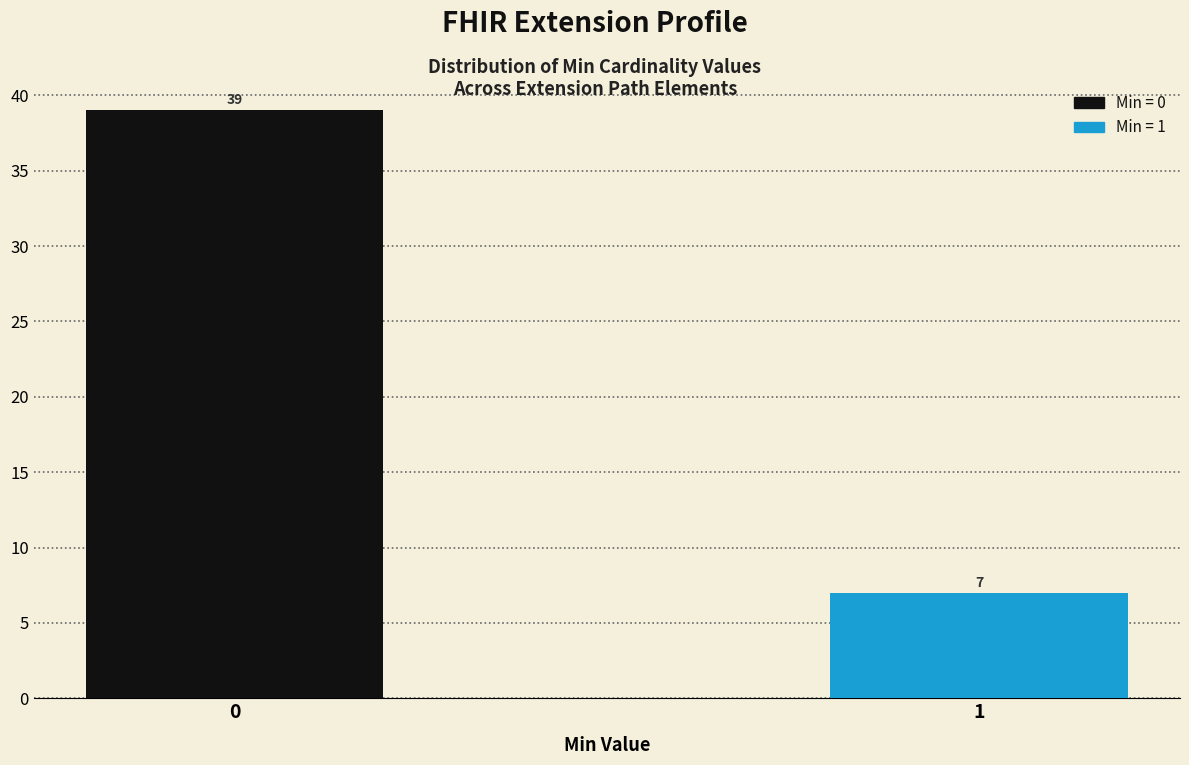

Reading left to right, extract all data points from this chart.

0=39	1=7